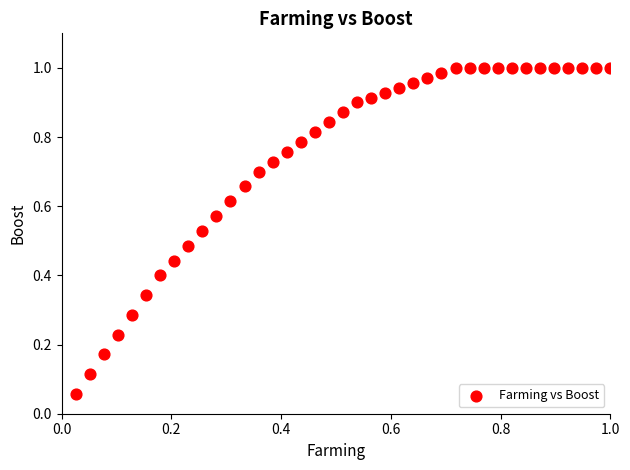

How many data points are displayed?

39